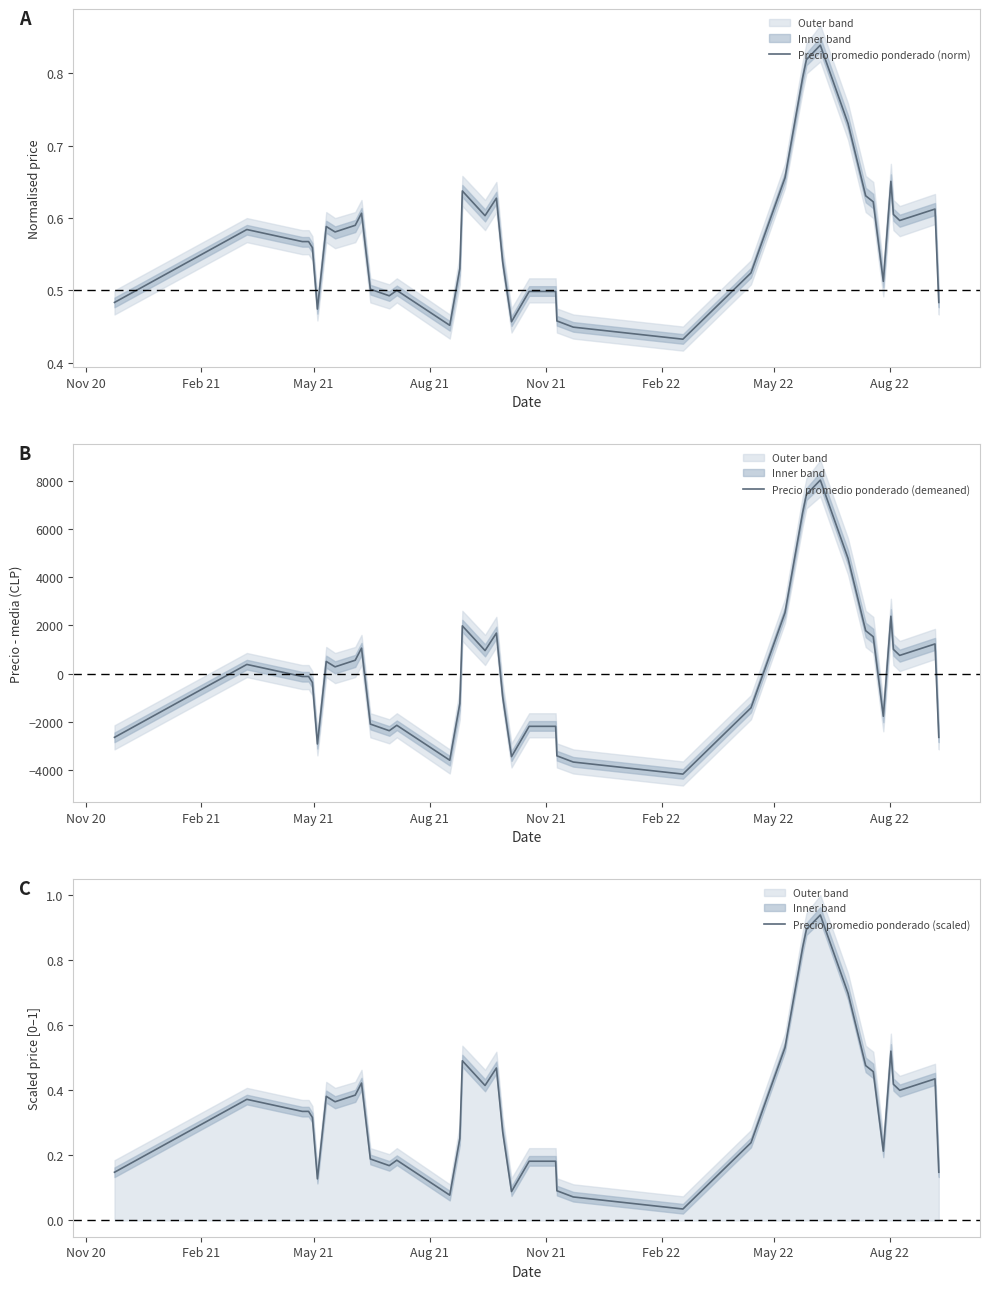

List the series in order of their peak value, lowest first.

Precio promedio ponderado (norm), Precio promedio ponderado (scaled), Precio promedio ponderado (demeaned)